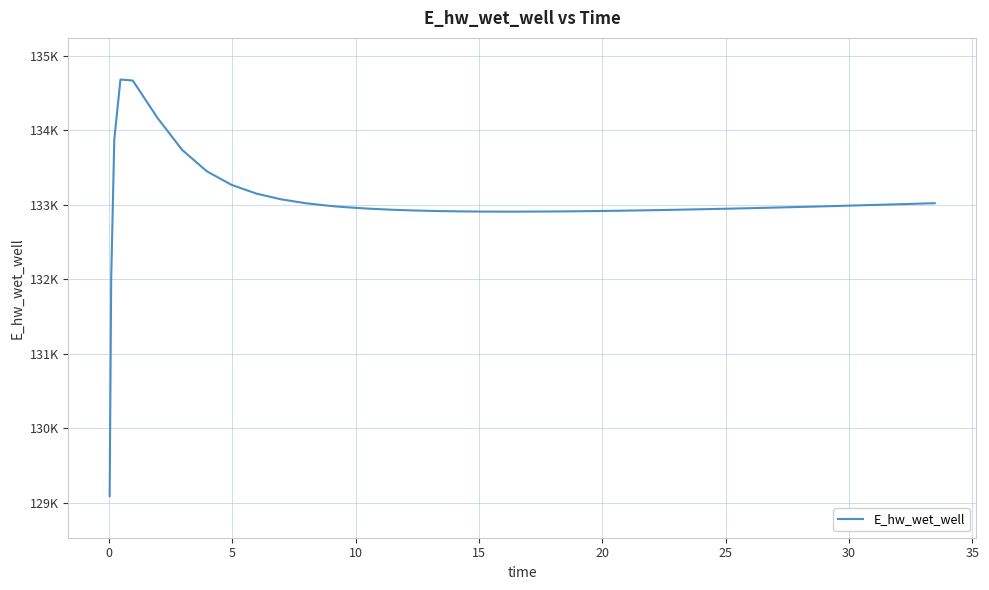

What is the smallest value displayed?

129089.5